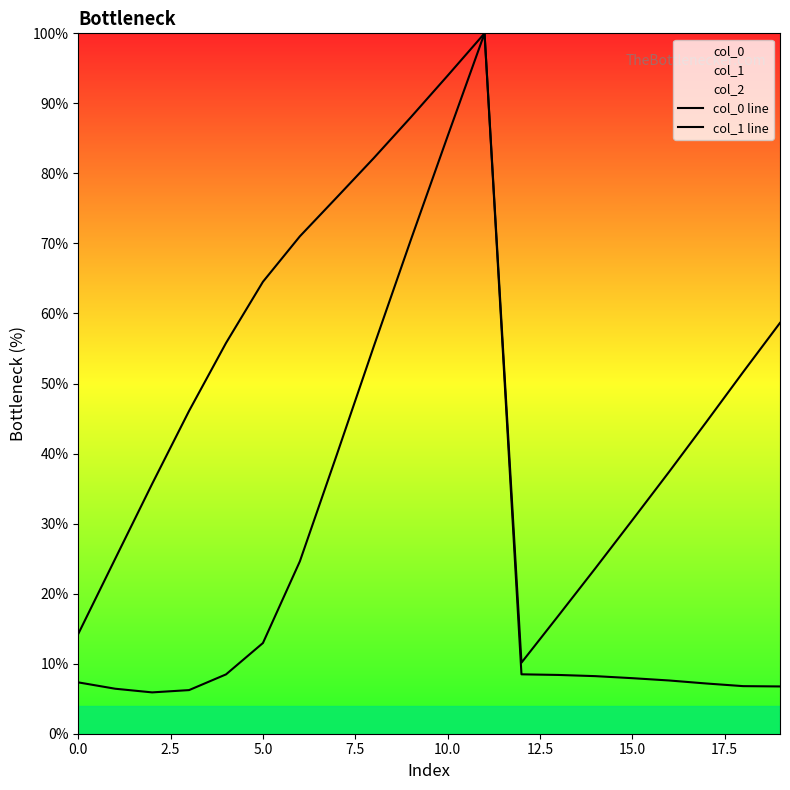

True or false: col_0 line and col_1 line intersect in this chart.

False